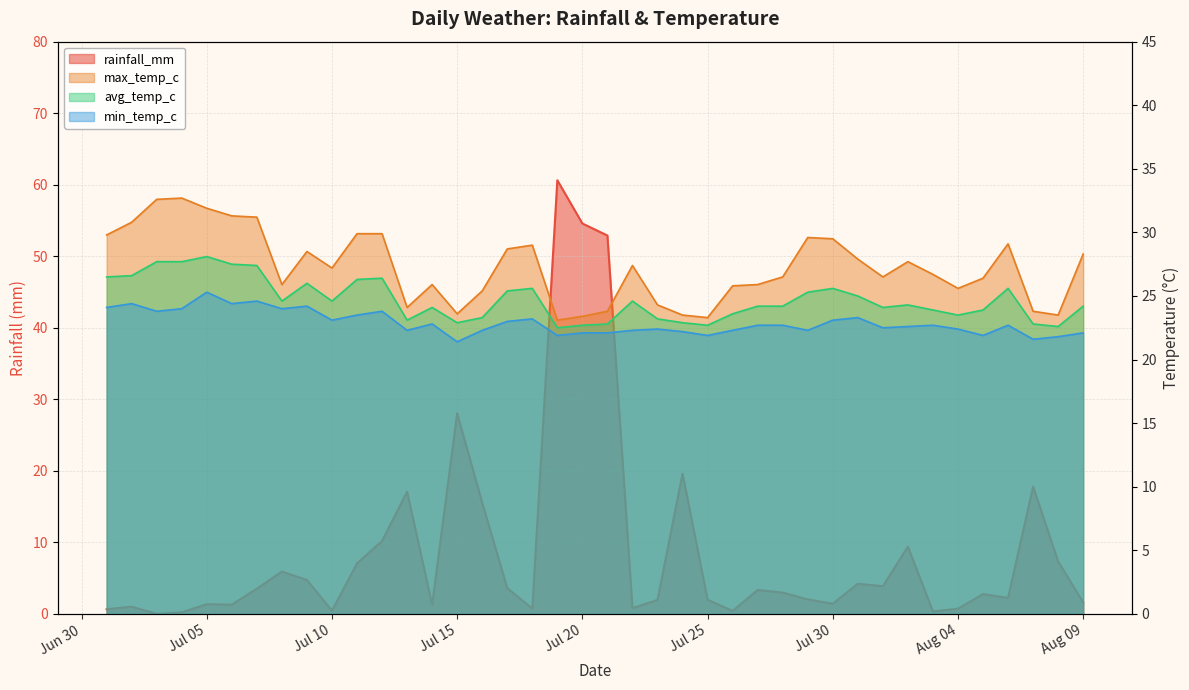

What is the difference between the second highest and second lowest values in the avg_temp_c series?

5.1